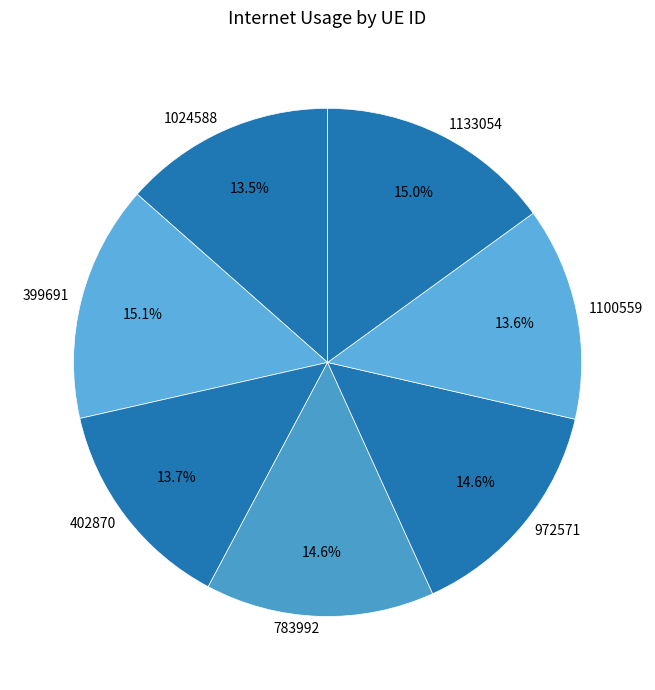

To the nearest percent, what is the average slice percentage?

14%